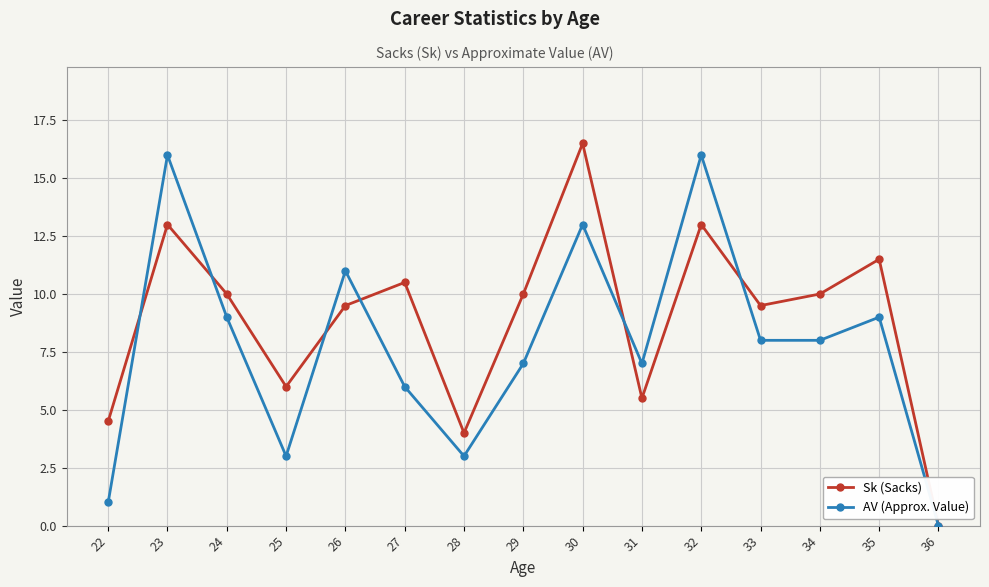

What value does the AV (Approx. Value) series have at 22?

1.0